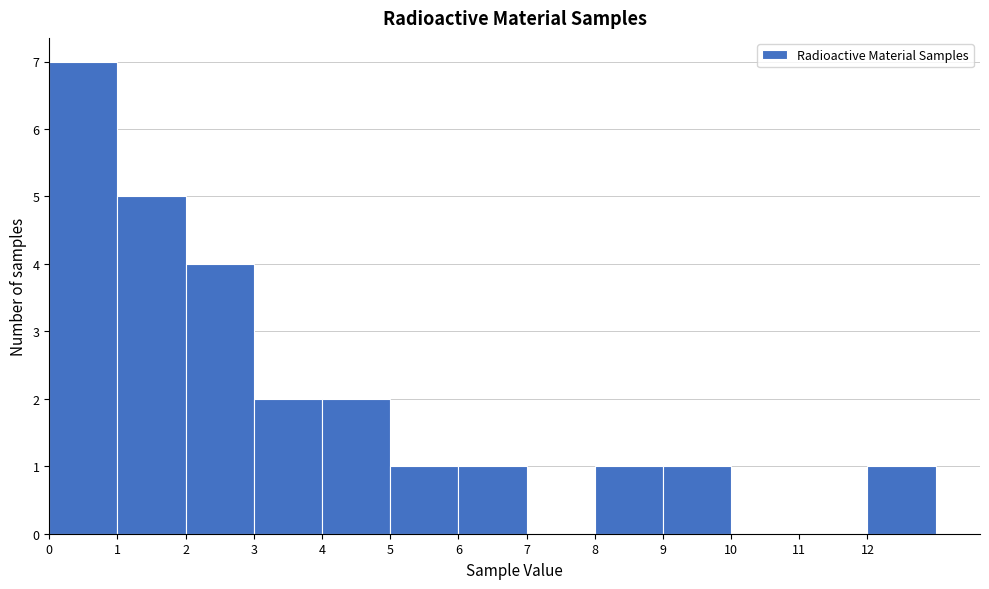

Reading left to right, list every bar in this chart as the range it spans on the x-axis followed by its height. The values are not printed on the chart, so give them approximately, as read against the axis.

0 to 1: 7
1 to 2: 5
2 to 3: 4
3 to 4: 2
4 to 5: 2
5 to 6: 1
6 to 7: 1
7 to 8: 0
8 to 9: 1
9 to 10: 1
10 to 11: 0
11 to 12: 0
12 to 13: 1